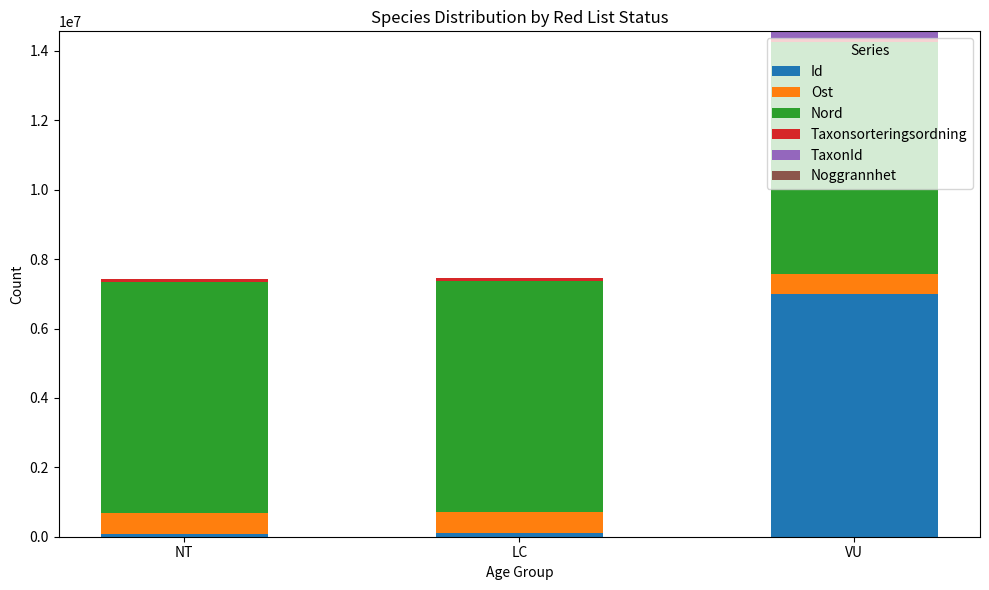

At which category is the sum across all series the highest?

VU